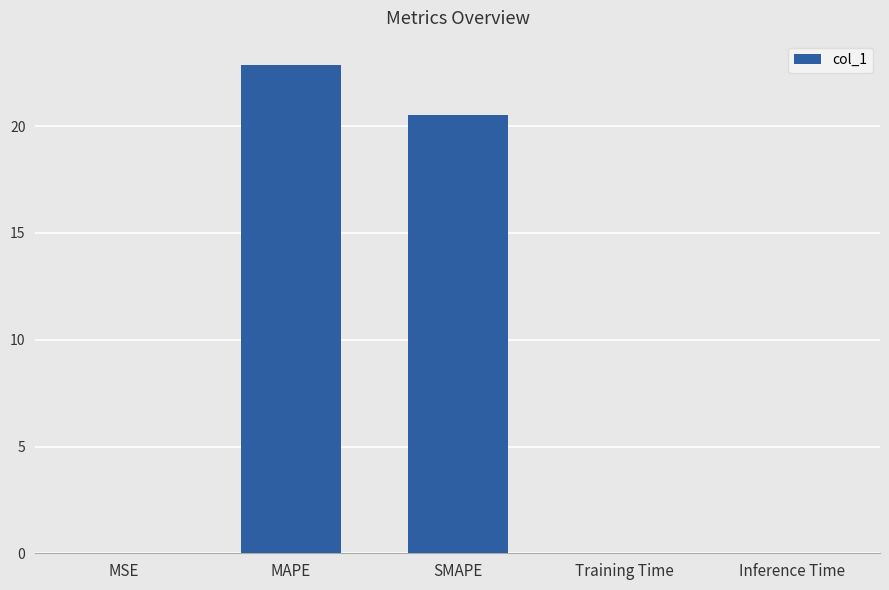

True or false: the data shows 22.9 at MAPE.

True